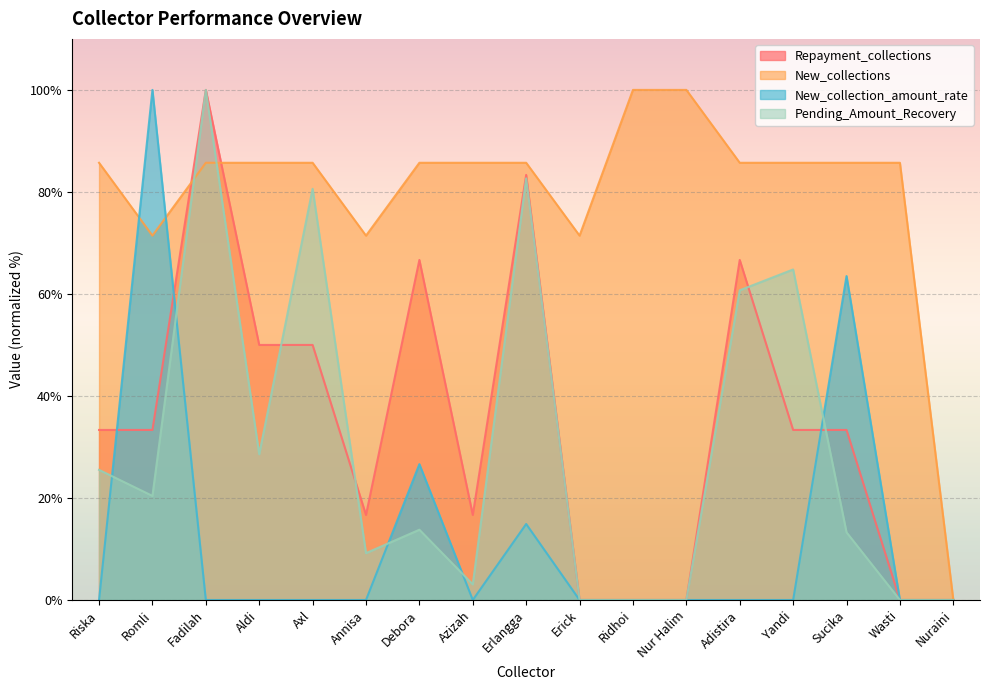

Between which two adjacent categories do Repayment_collections and New_collection_amount_rate first intersect?

Riska and Romli